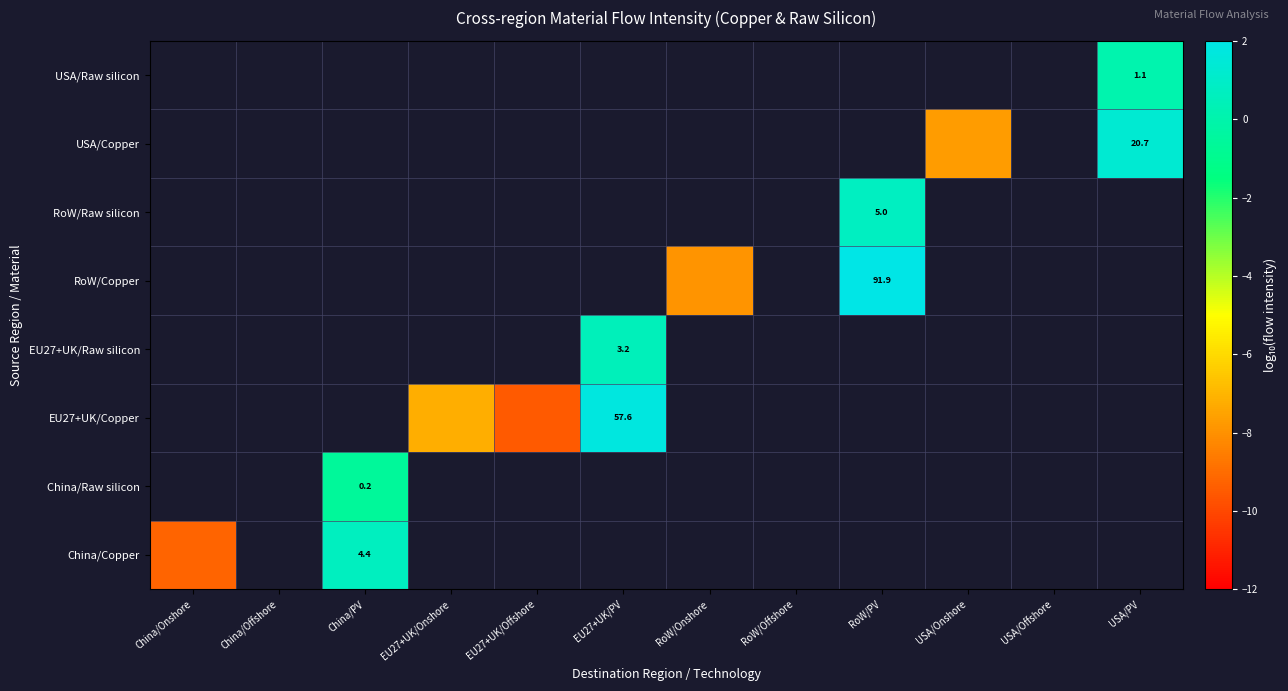

At how many categories does at least one series exceed -1?

4